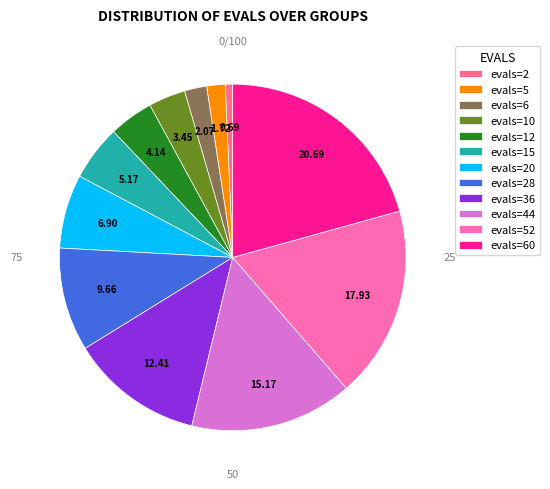

Approximately how many times larger is the value at evals=36 compared to evals=5?

7.2